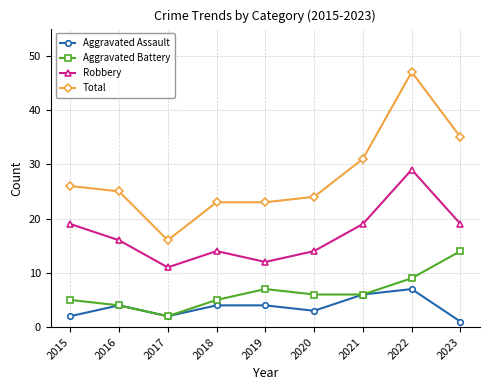

What is the average value of the Aggravated Battery series?

6